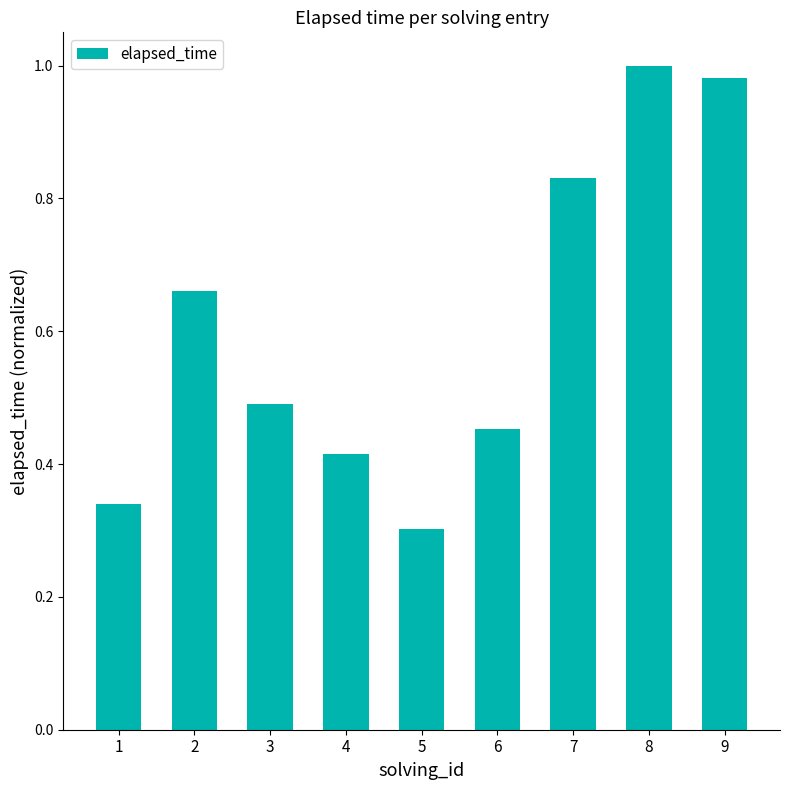

Where is the data nearest to the value 0?

5